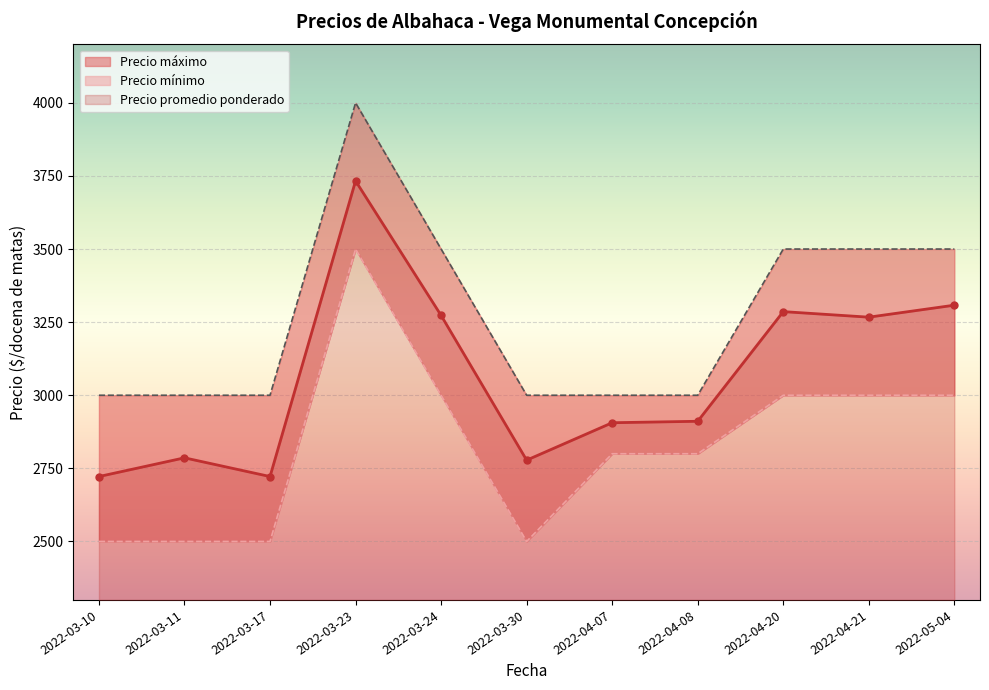

What is the lowest value of the Precio máximo series?

3000